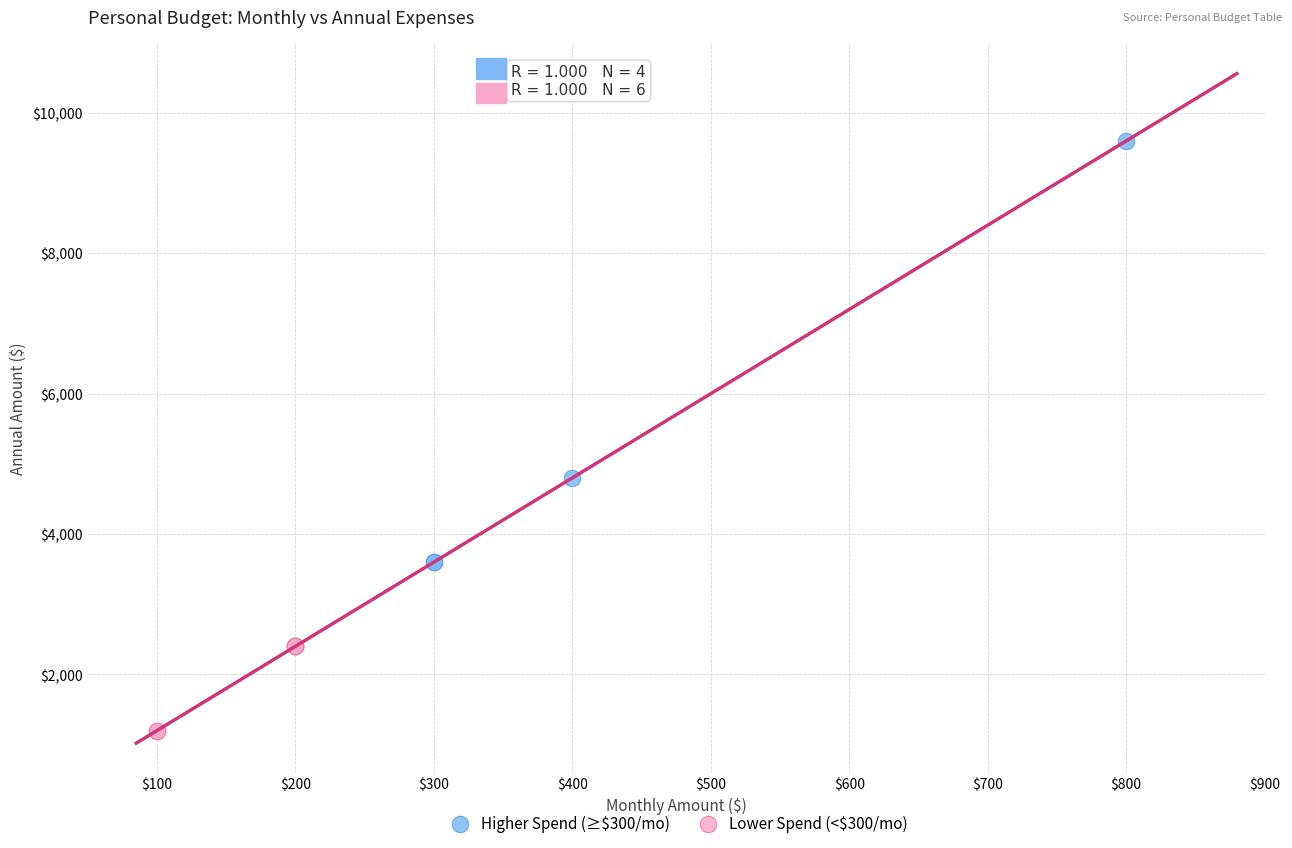

Which series contains the lowest Y value?

Lower Spend (<$300/mo)